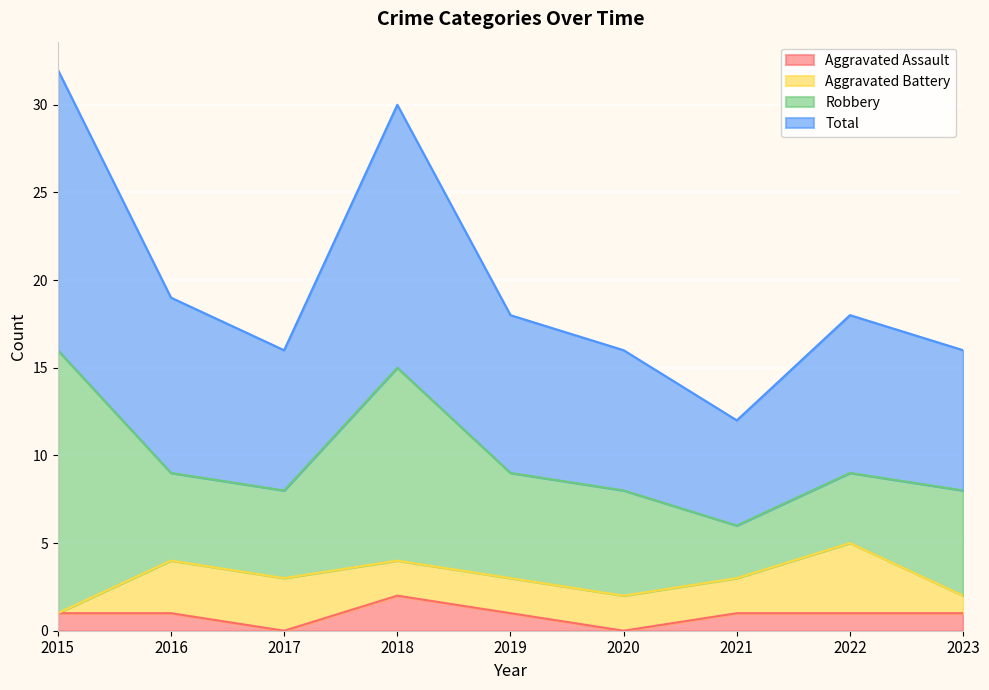

At which category does the chart reach its minimum across all series?

2017